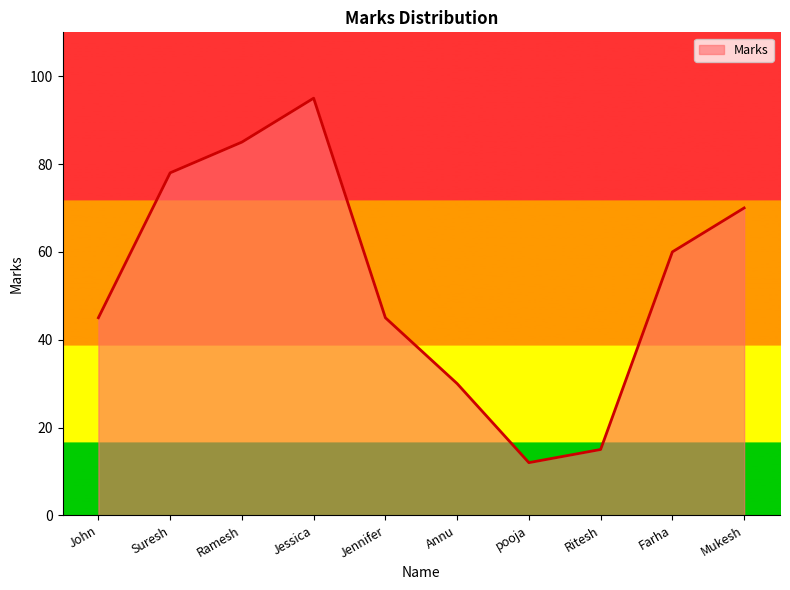

Between Jessica and Mukesh, which is larger?

Jessica